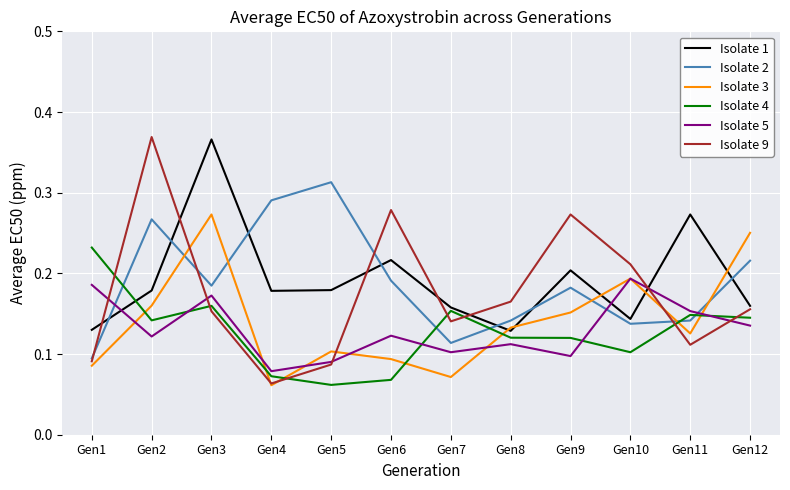

The value of Isolate 1 at Gen7 is 0.2. True or false?

True